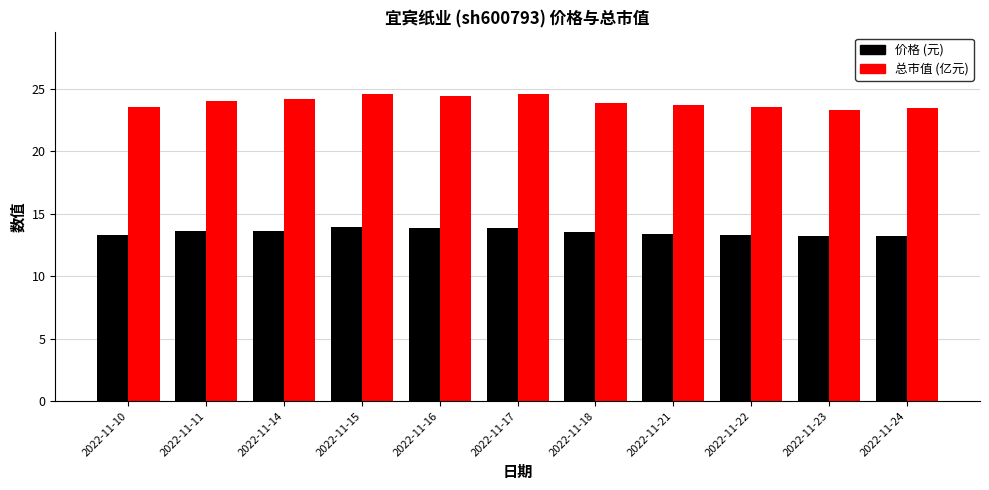

What is the spread (max minus min) of values at 2022-11-24?

10.2